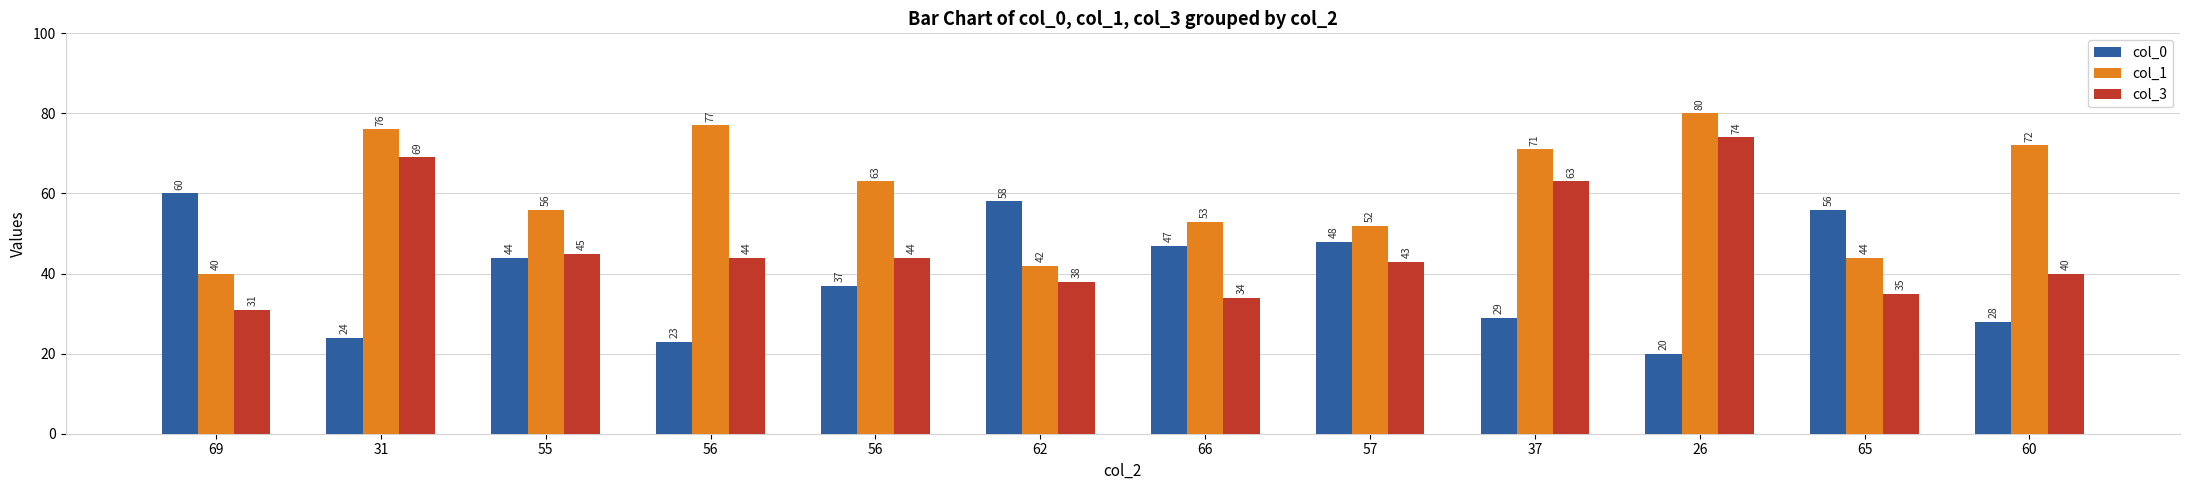

What are all the series names shown in the legend?

col_0, col_1, col_3